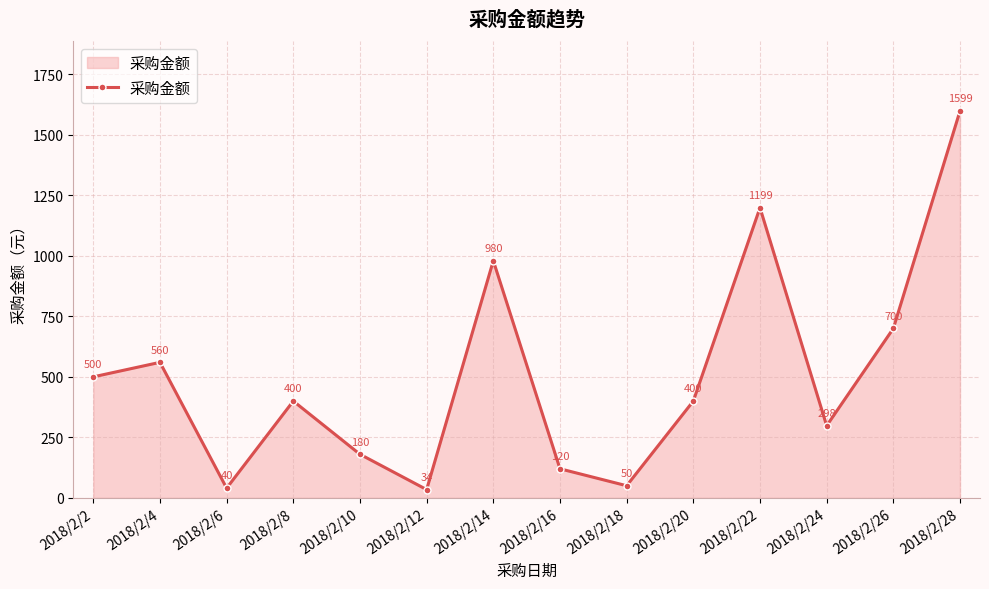

How many interior local valleys (lower than both neighbors) does the data have?

4